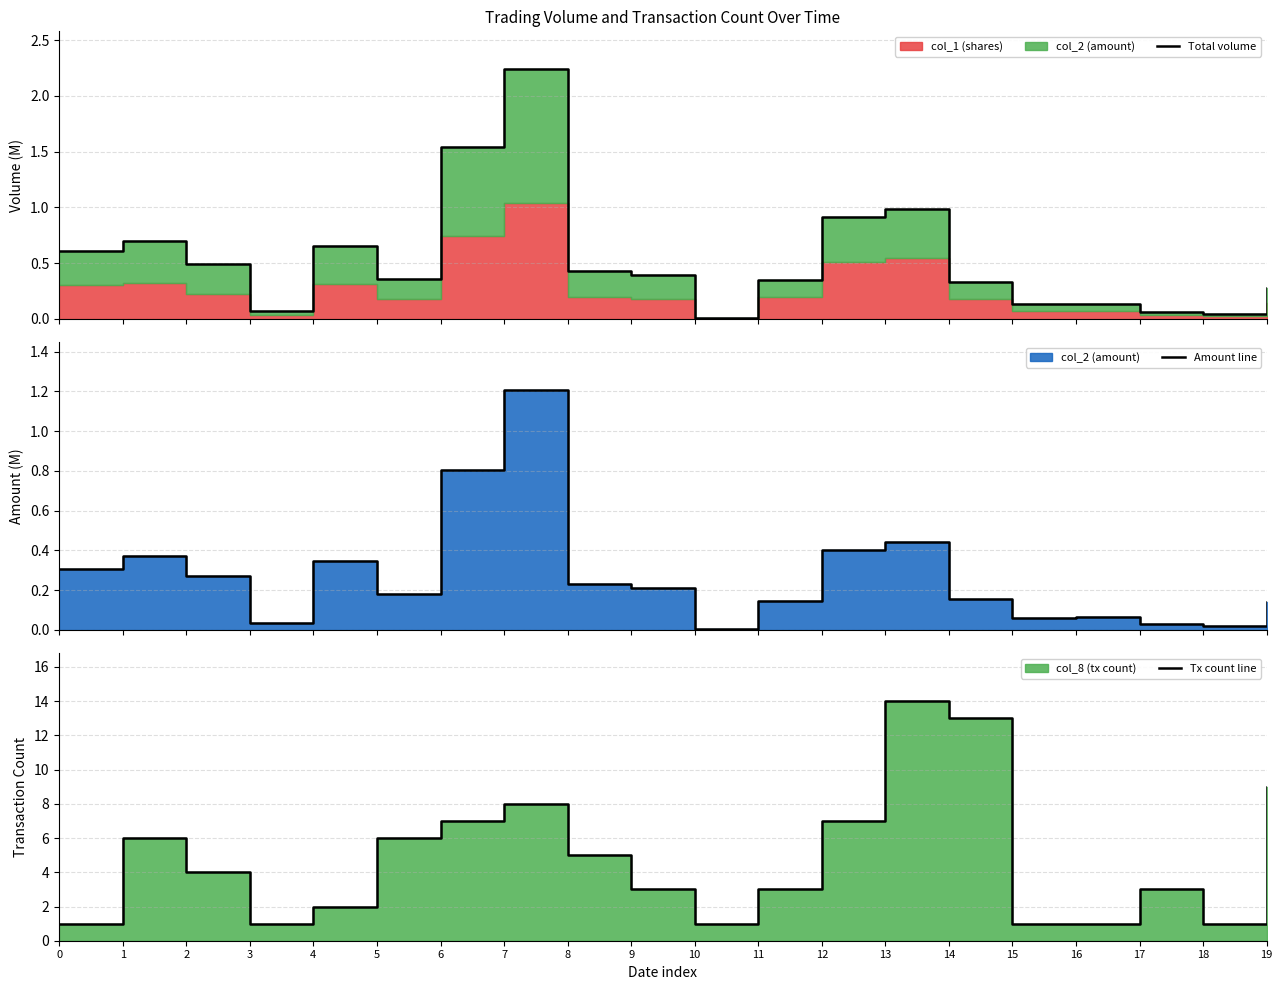

Which series has the widest spread of values?

Tx count line